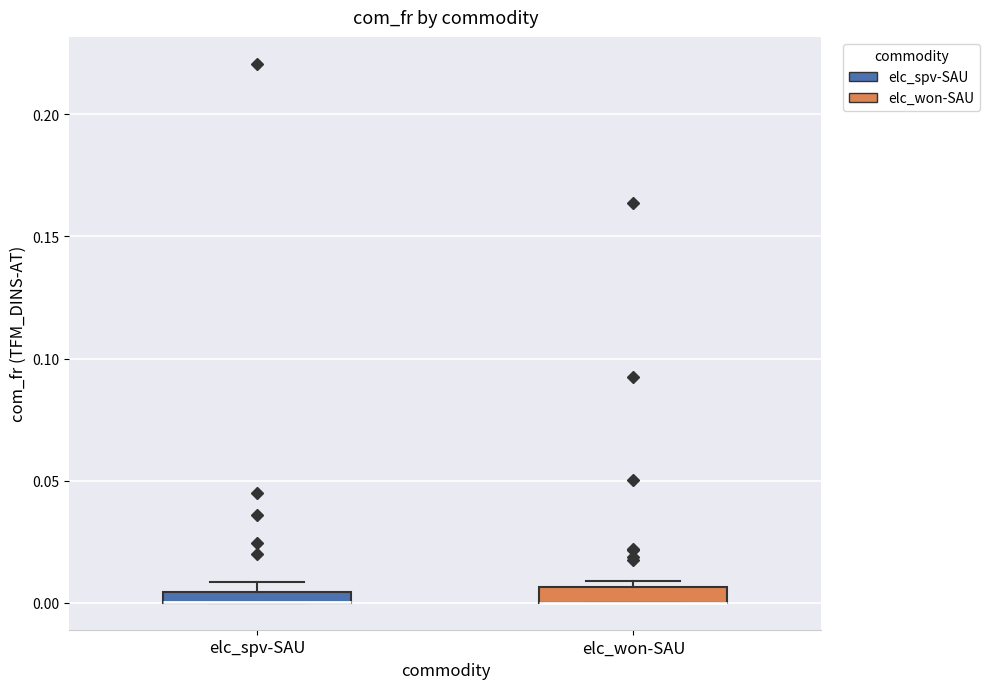

Where is the upper edge of the box for elc_won-SAU on the y-axis? The values are not printed on the chart, so give them approximately, as read against the axis.

0.005